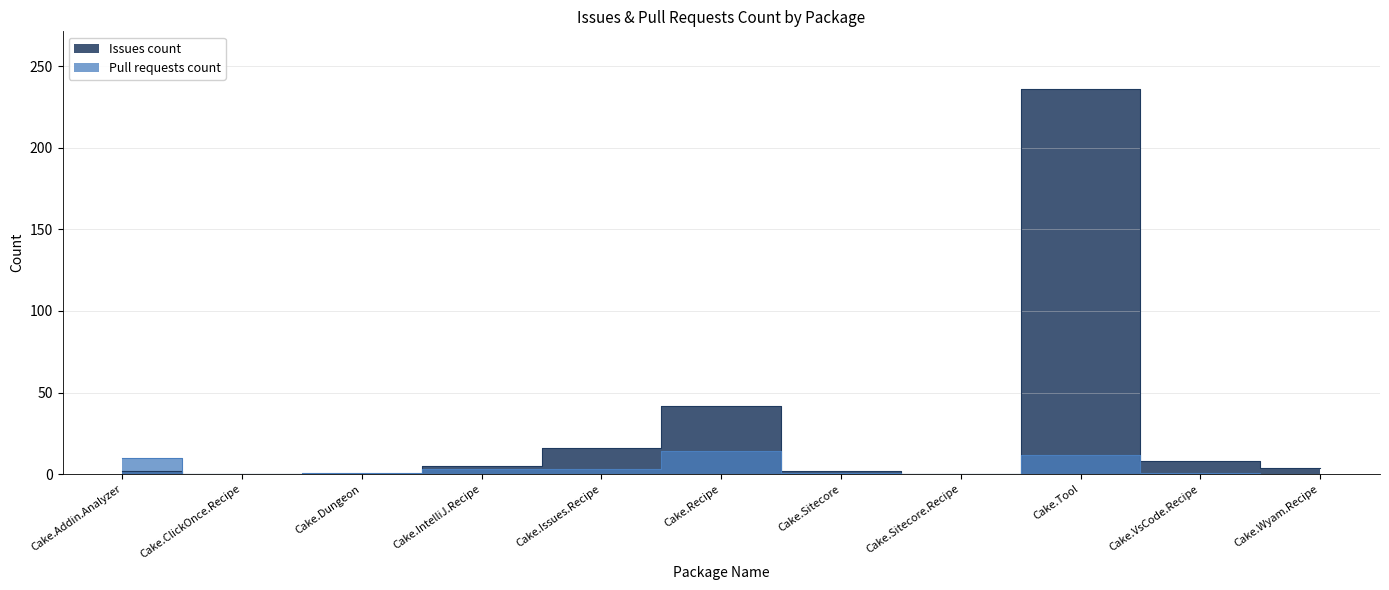

At which label is Issues count closest to 118?

Cake.Recipe